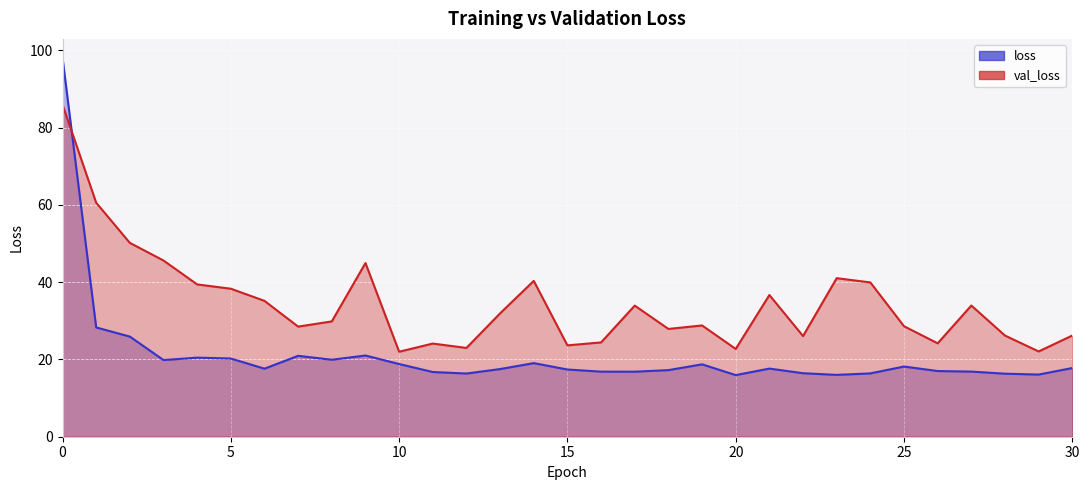

Which series has the largest total across all categories?

val_loss